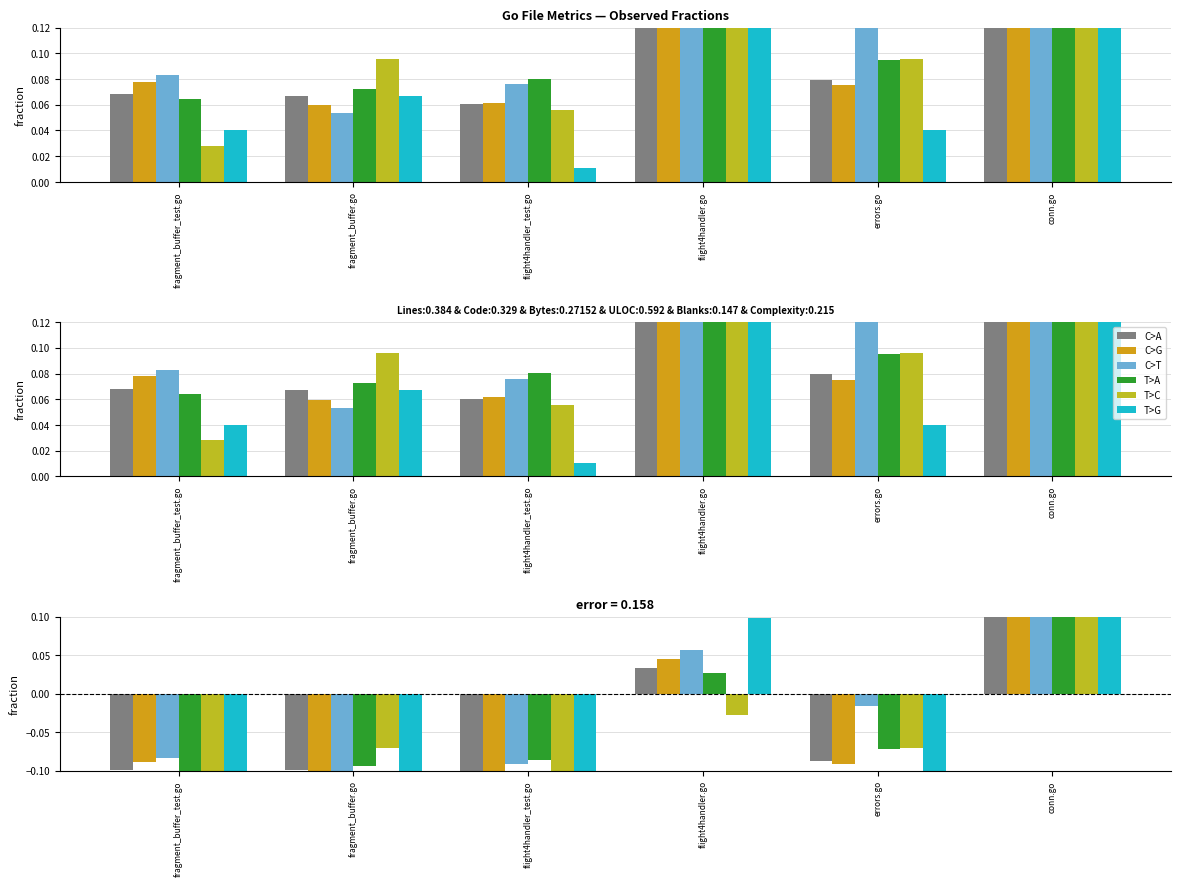

What is the label of the 6th bar from the left?

conn.go